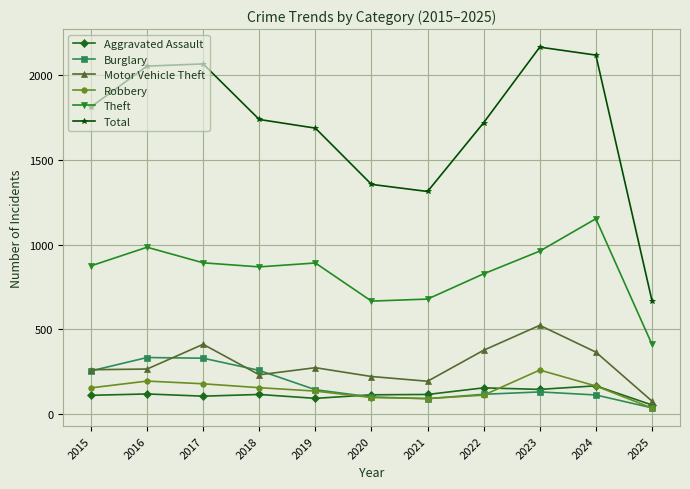

In Total, how many points are lower than both neighbors (excluding endpoints)?

1